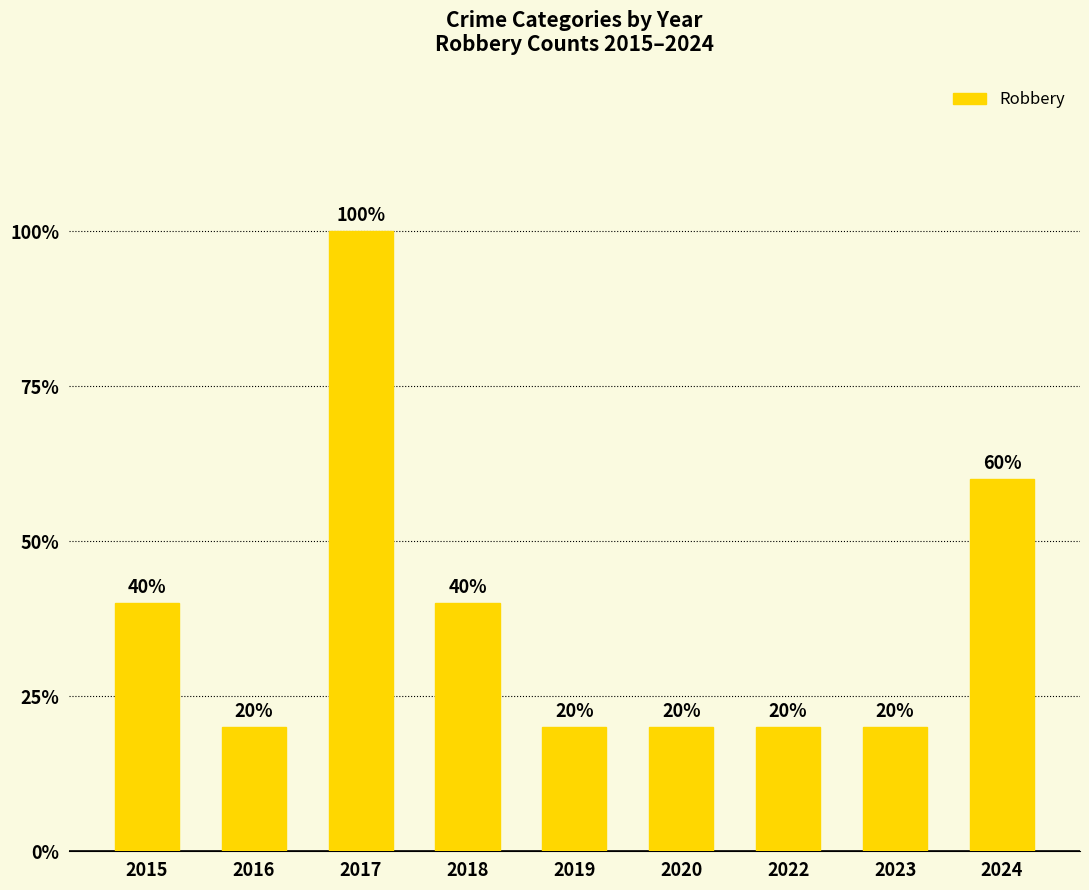

The chart shows a value of 2 at 2024. True or false?

False